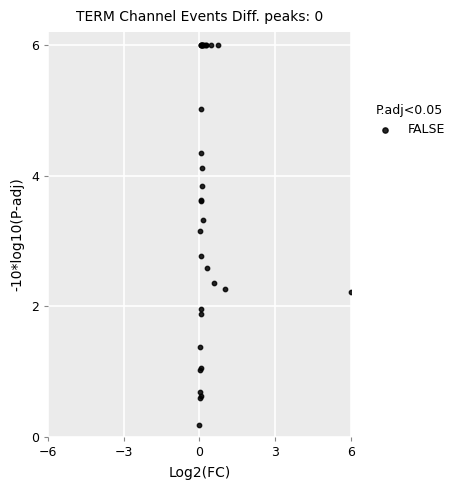

What Y value in the scatter plot is closest to 3?

3.2